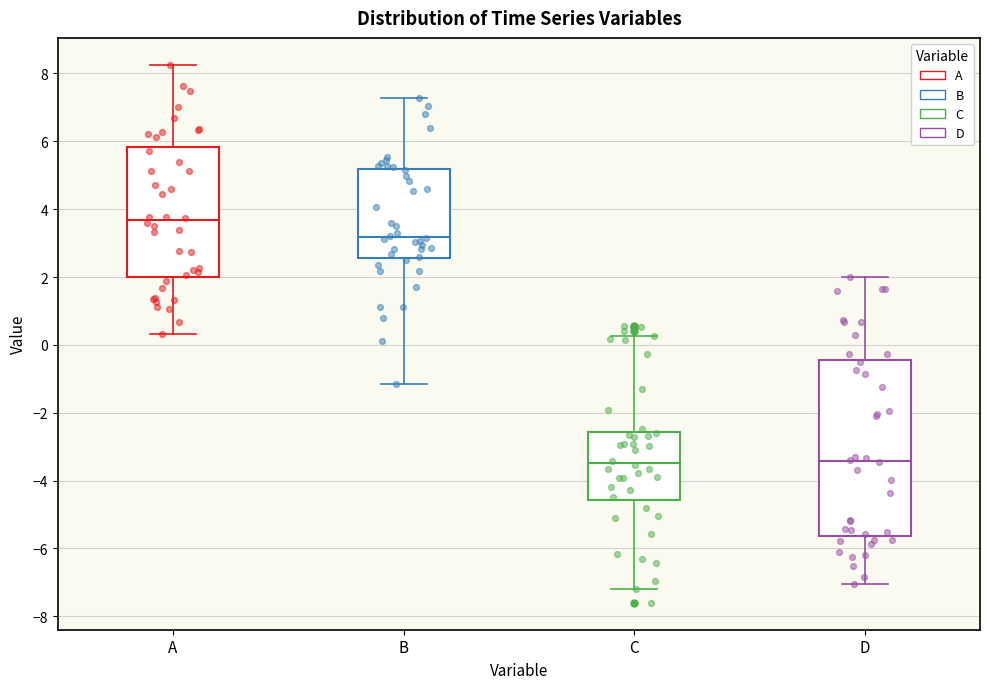

Comparing the boxes themselves (not the whiskers), which one is the tallest?

D